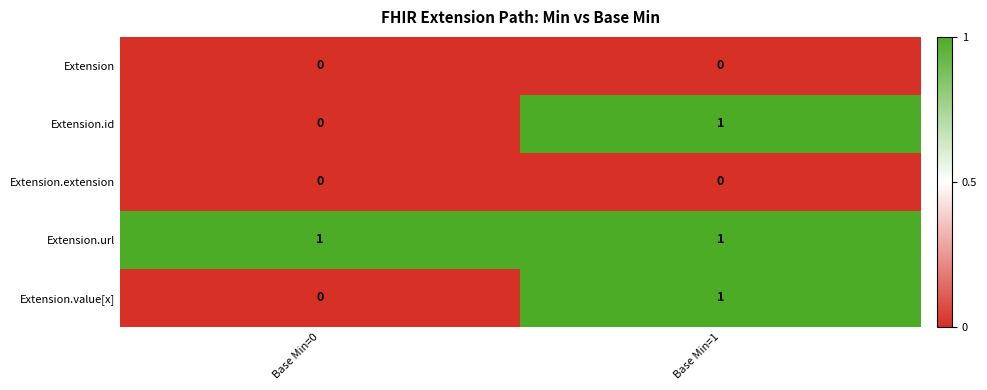

Where is Extension.id nearest to the value 0?

Base Min=0